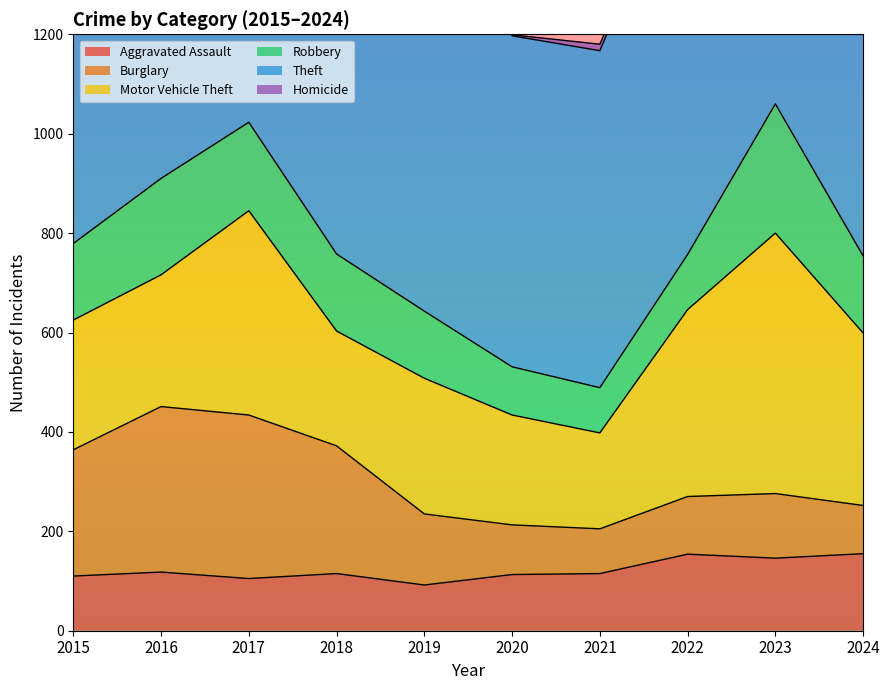

What are all the series names shown in the legend?

Aggravated Assault, Burglary, Motor Vehicle Theft, Robbery, Theft, Homicide